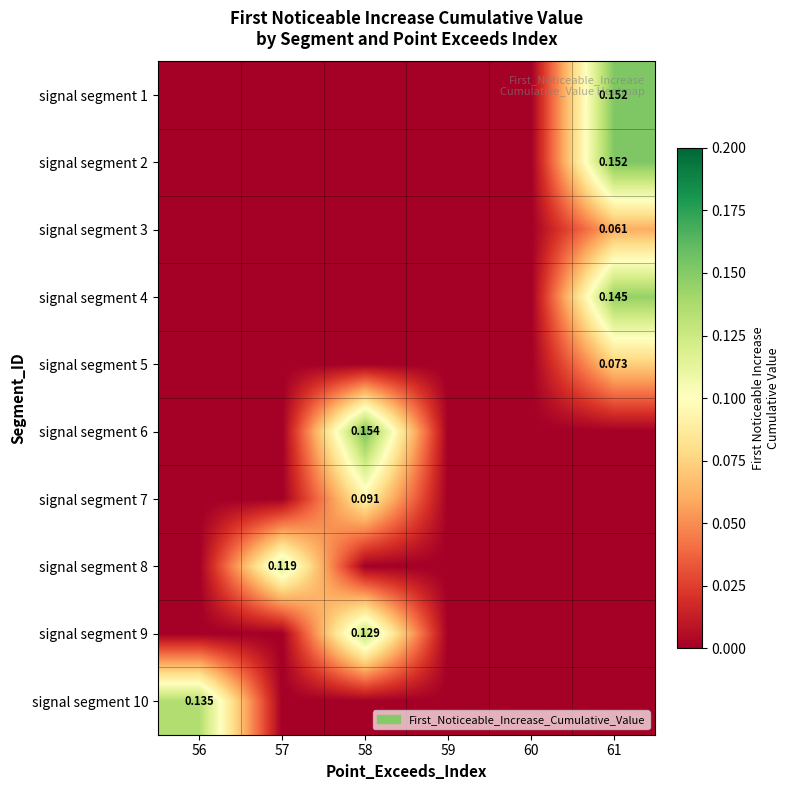

Which series has the largest range (max minus min)?

signal segment 6